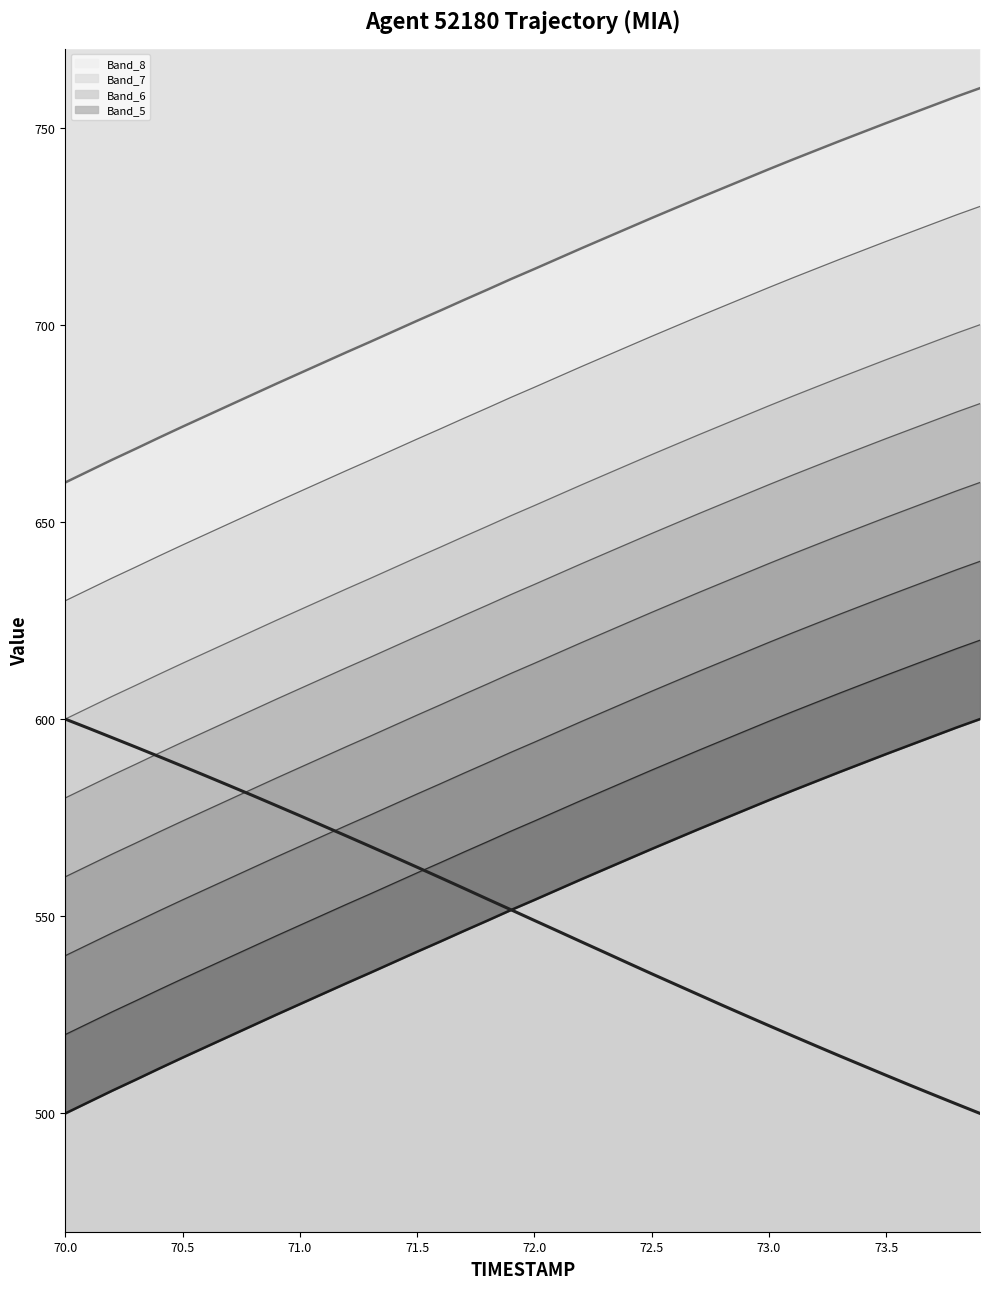

True or false: TIMESTAMP has more than 0 points higher than both neighbors.

False